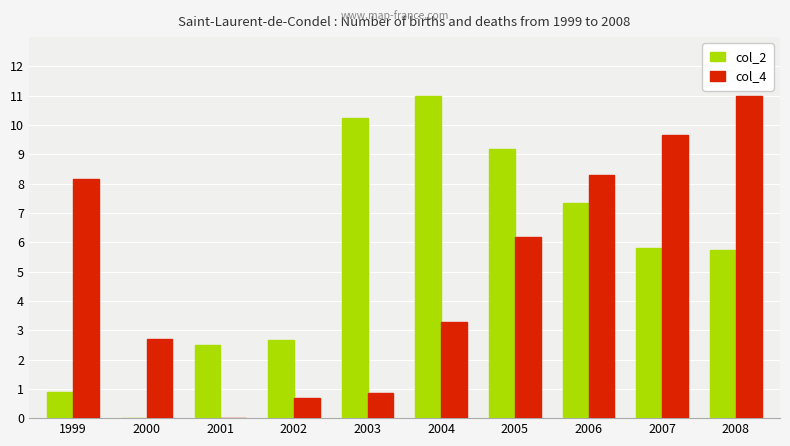

Reading left to right, transcribe all the data shown in this chart.

col_2: 1999=0.9	2000=0.0	2001=2.5	2002=2.7	2003=10.2	2004=11.0	2005=9.2	2006=7.3	2007=5.8	2008=5.7
col_4: 1999=8.2	2000=2.7	2001=0.0	2002=0.7	2003=0.9	2004=3.3	2005=6.2	2006=8.3	2007=9.7	2008=11.0